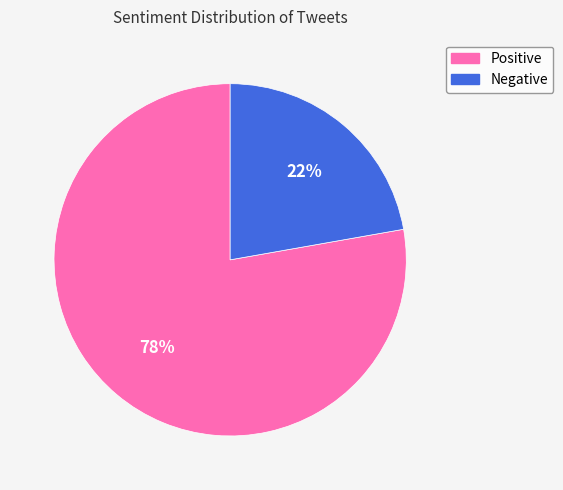

To the nearest percent, what is the average slice percentage?

50%